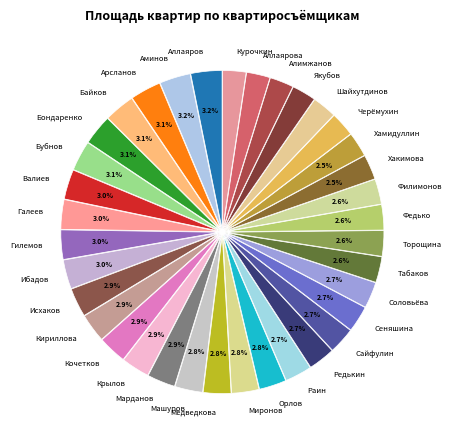

How many slices are in this pie chart?

36